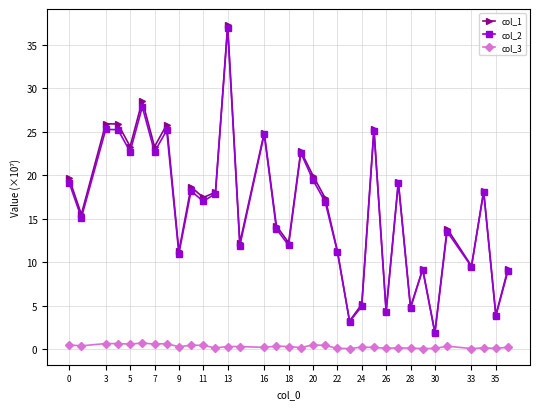

What is the smallest value displayed?

0.1